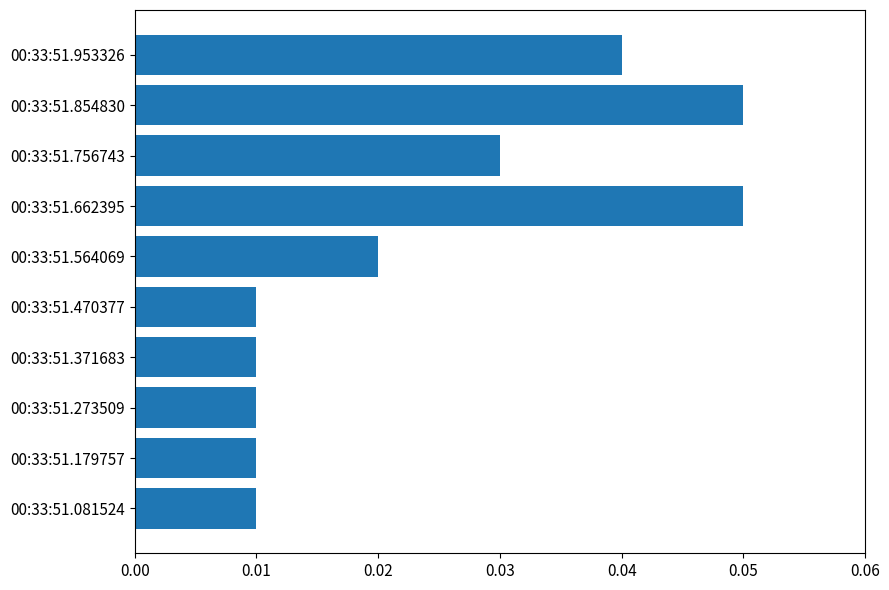

Between 00:33:51.273509 and 00:33:51.953326, which is larger?

00:33:51.953326